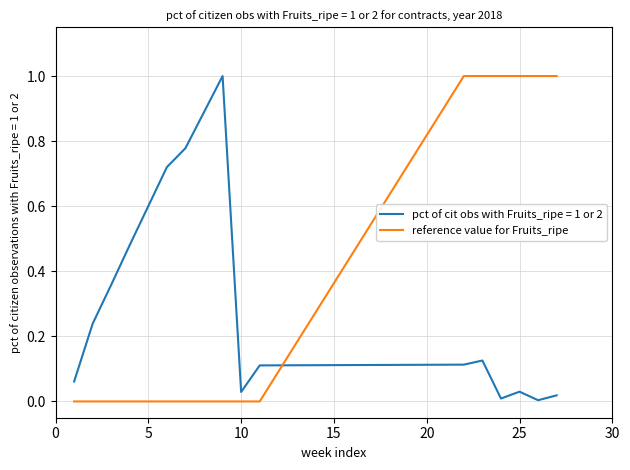

What is the difference between the maximum and minimum values in the reference value for Fruits_ripe series?

1.0